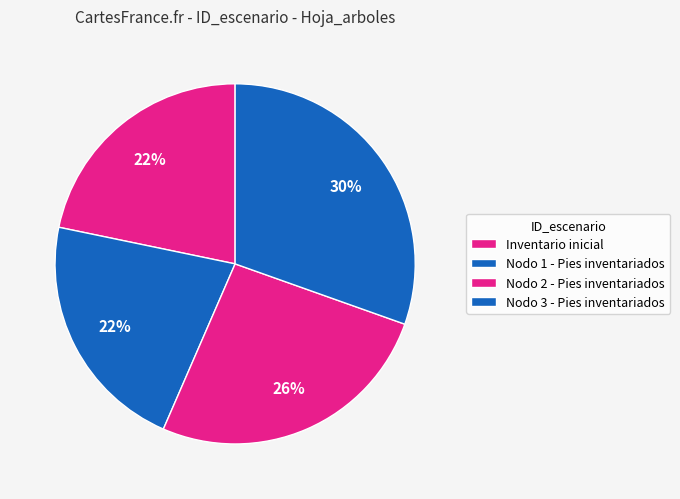

How many slices are in this pie chart?

4